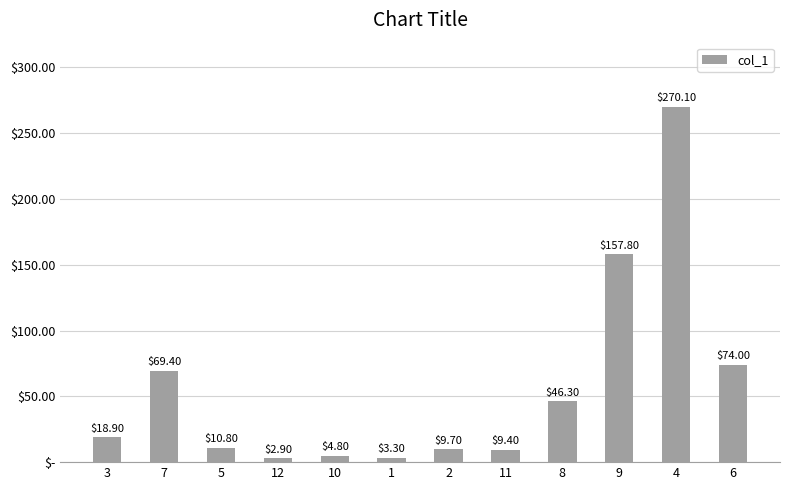

List the labels in order of value, largest first.

4, 9, 6, 7, 8, 3, 5, 2, 11, 10, 1, 12